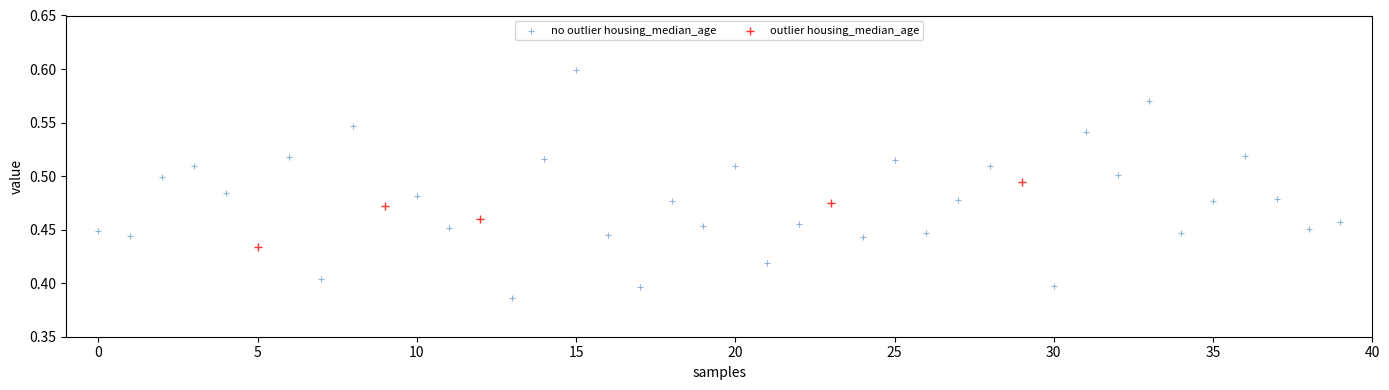

Which series contains the lowest Y value?

no outlier housing_median_age